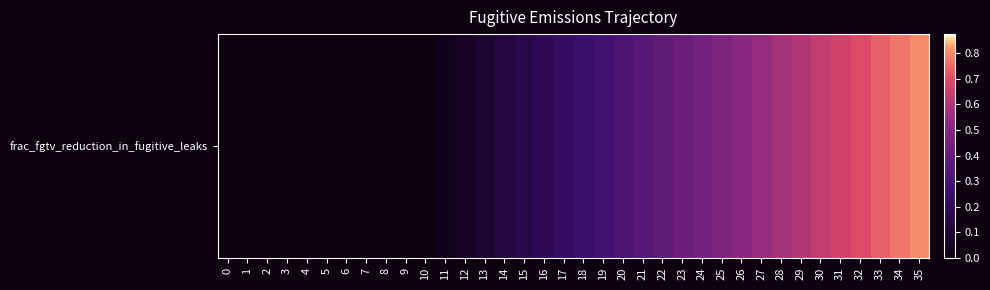

What is the sum of the values at 32 and 21?

1.1